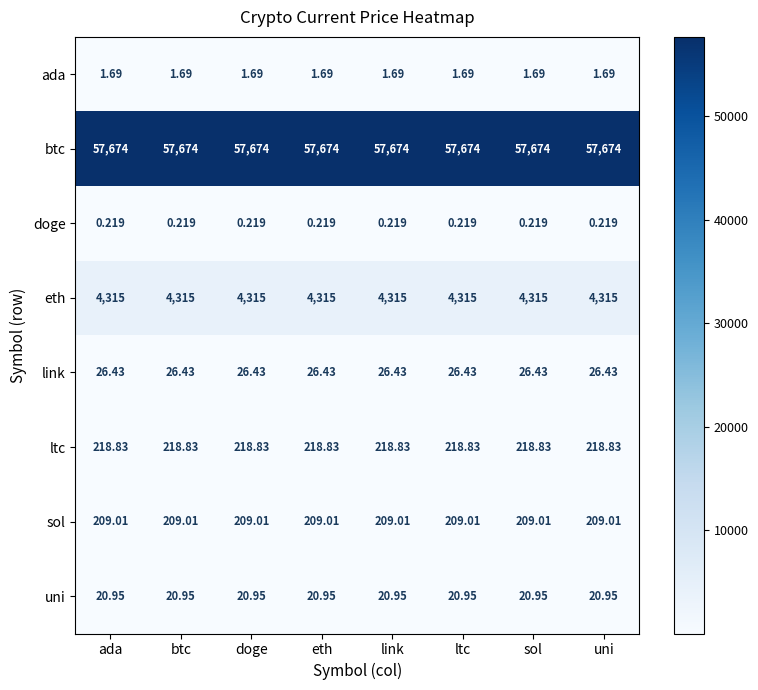

List the series in order of their peak value, highest first.

btc, eth, ltc, sol, link, uni, ada, doge